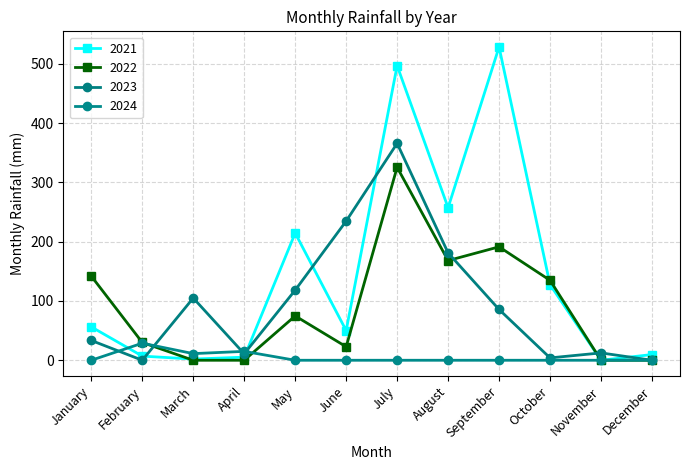

At which label does 2021 reach its minimum?

November